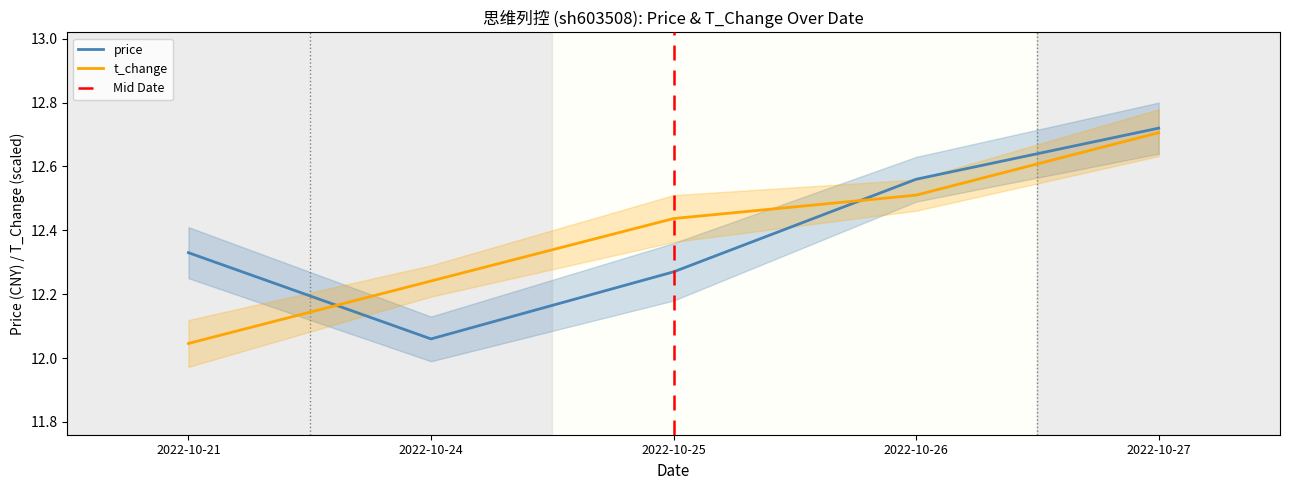

Is the value of t_change at 2022-10-26 greater than the value of price at 2022-10-24?

Yes